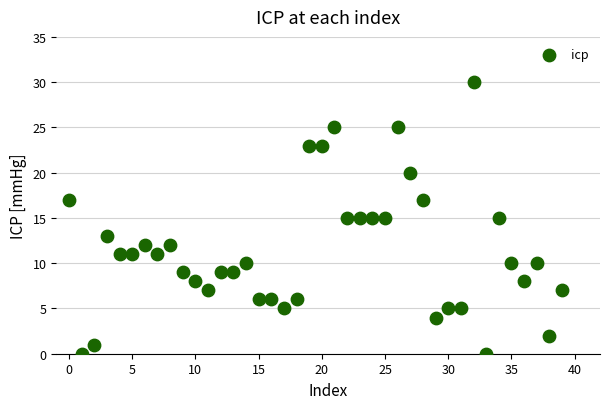

What is the range of Y values (max minus min)?

30